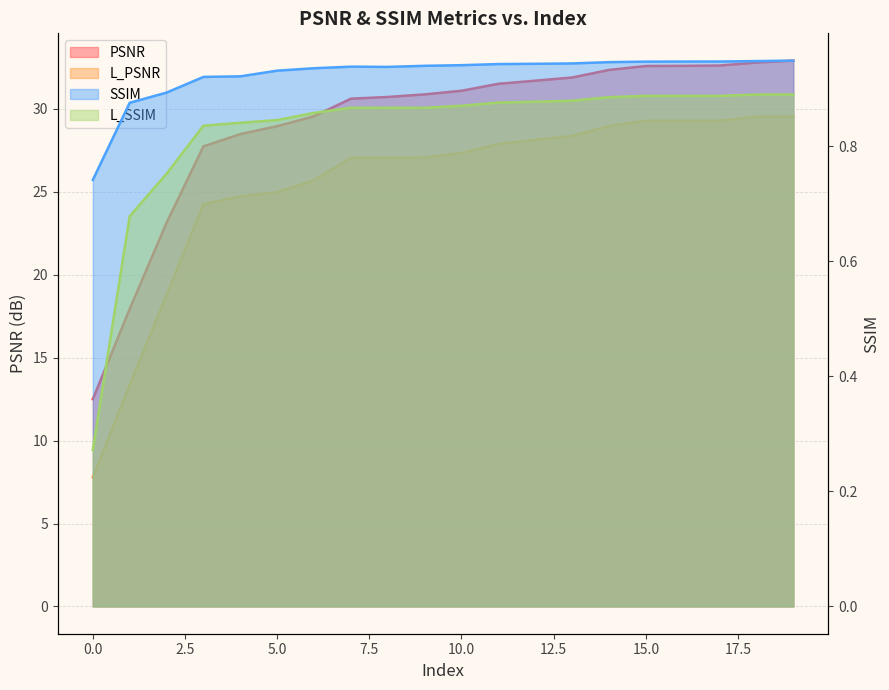

Between 15 and 12.5, which is larger?

15